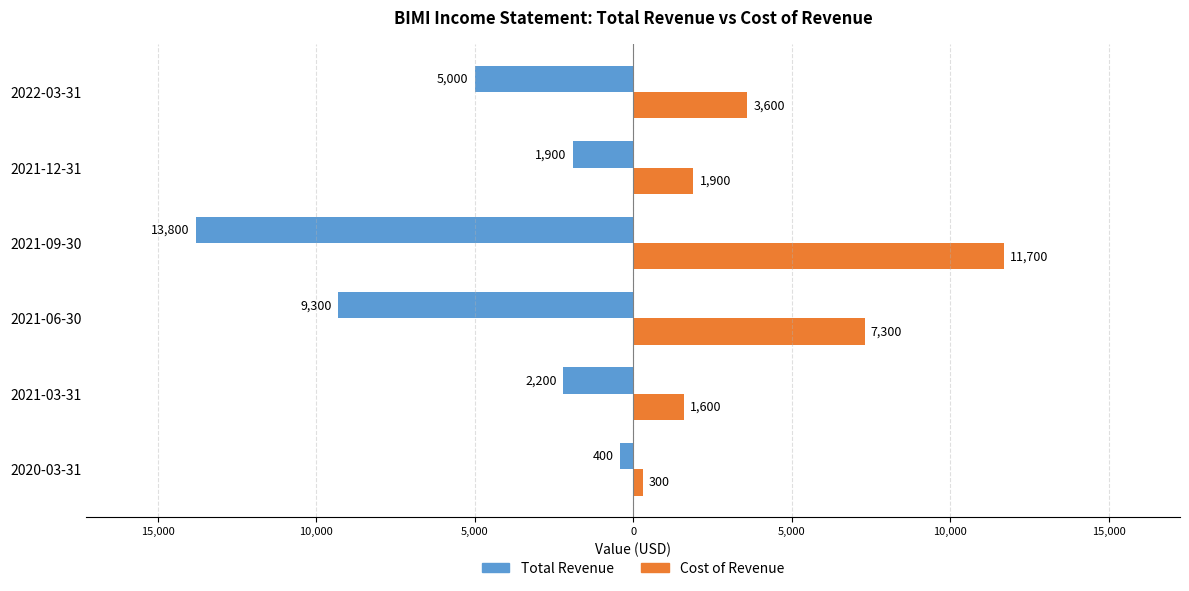

What is the value of the Total Revenue bar at the 4th from the left?

-13800